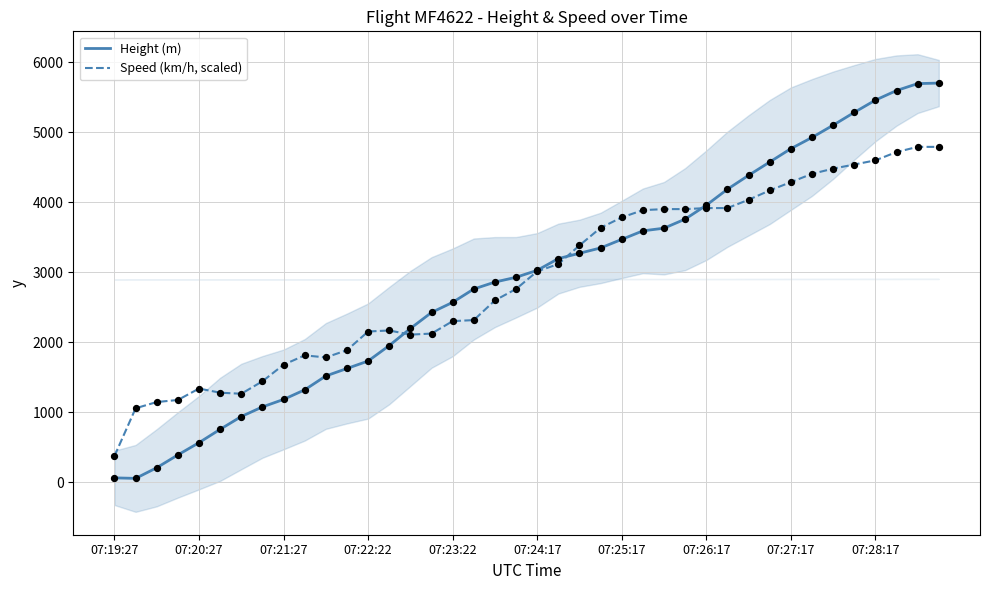

What is the total value across all series at 31?

8738.3